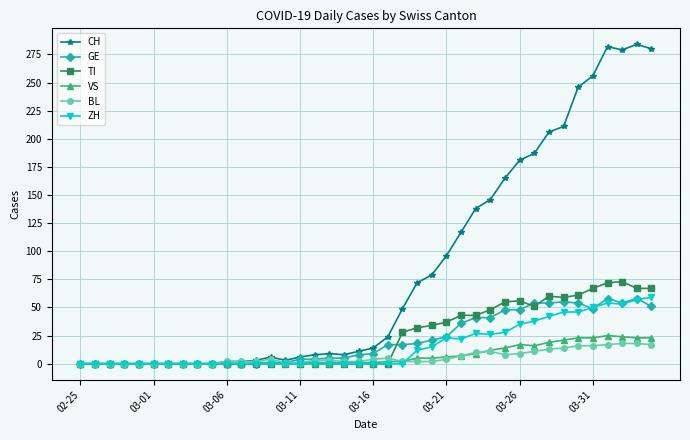

What is the maximum value for TI?

73